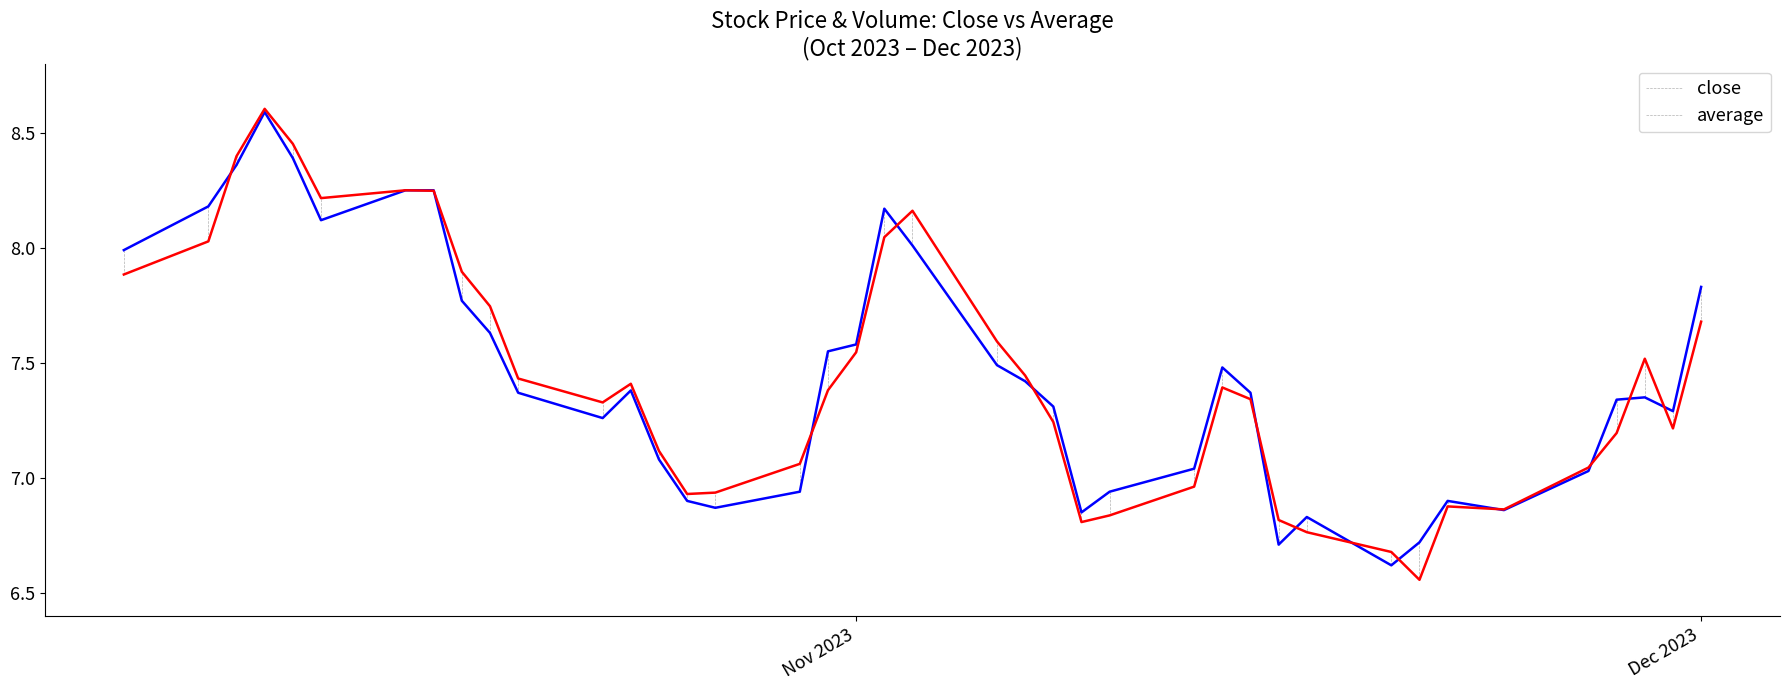

What is the maximum value for average?

8.6